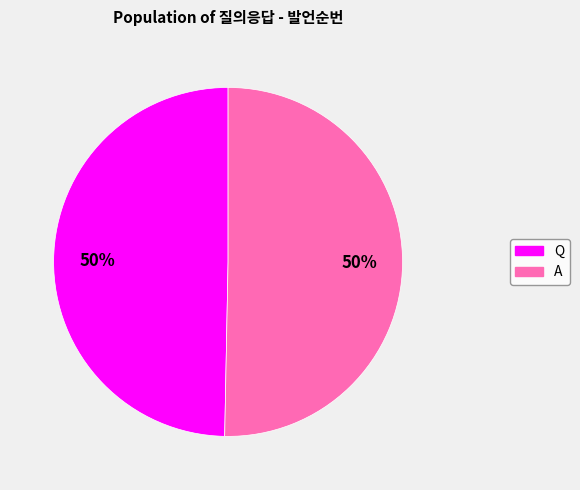

To the nearest percent, what is the average slice percentage?

50%